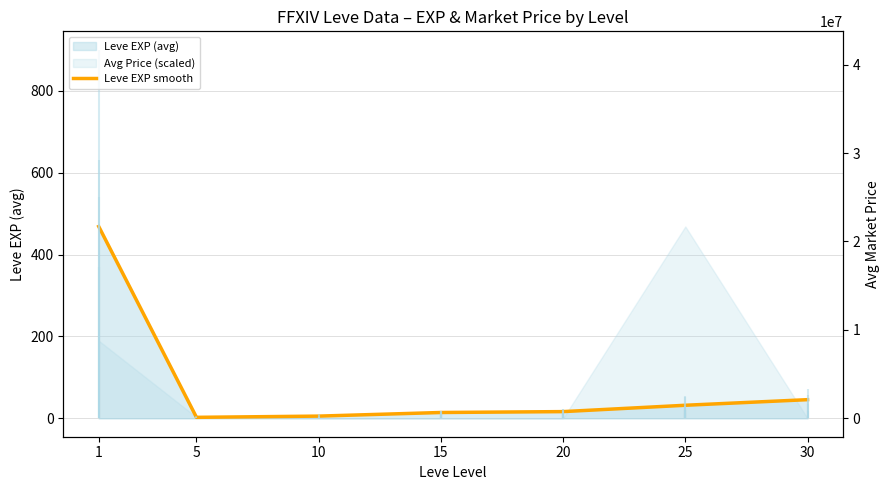

Rank the categories by value from highest to lowest.

1, 30, 25, 20, 15, 10, 5